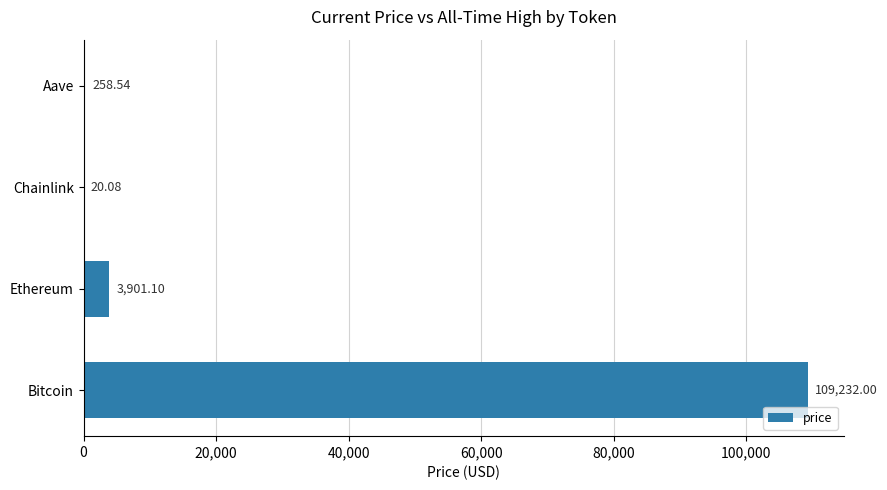

At which label is the value closest to 54626?

Ethereum